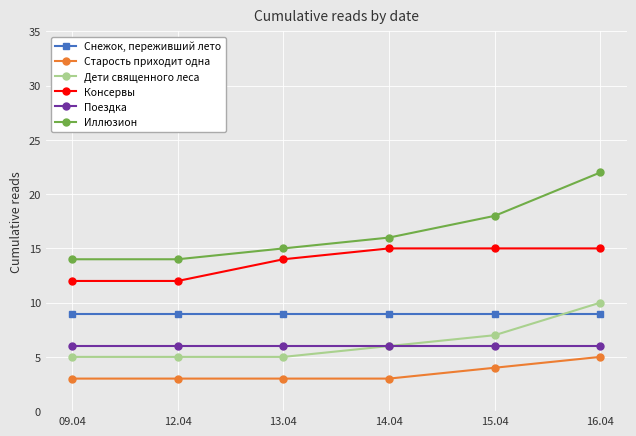

What is the average value of the Снежок, переживший лето series?

9